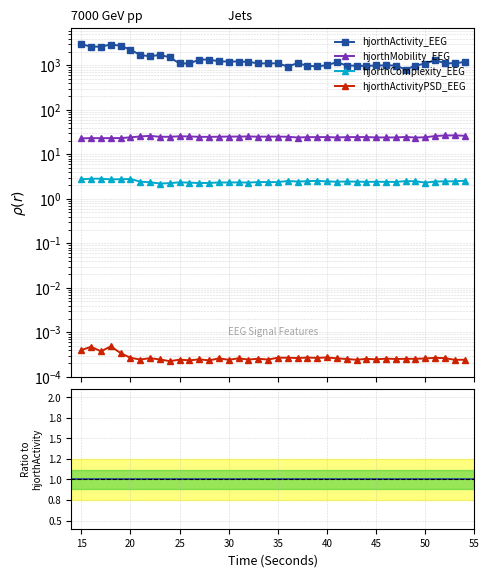

What value does the hjorthMobility_EEG series have at 17?

23.1